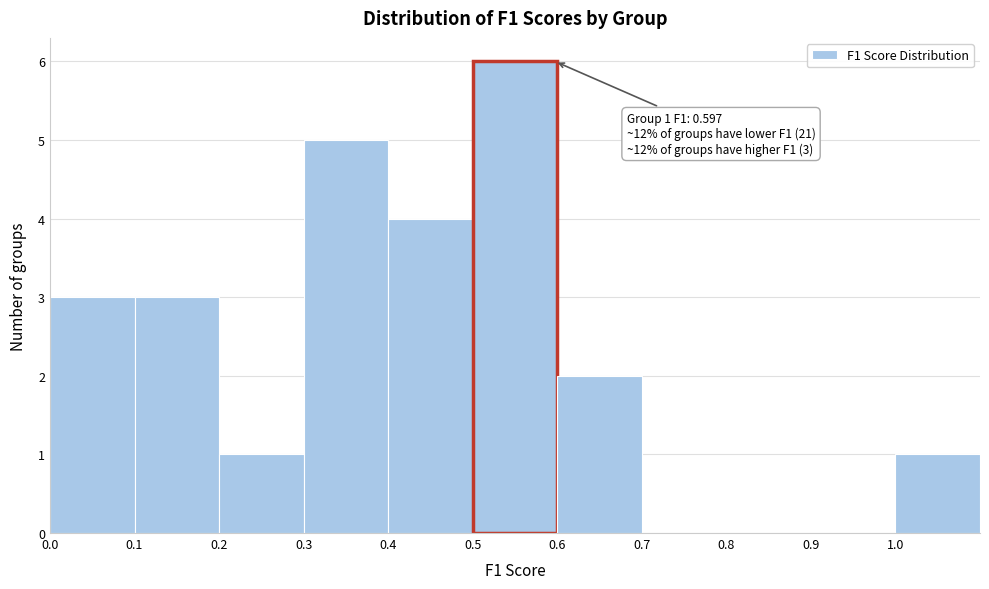

Which range on the x-axis has the tallest bar?

0.5 to 0.6